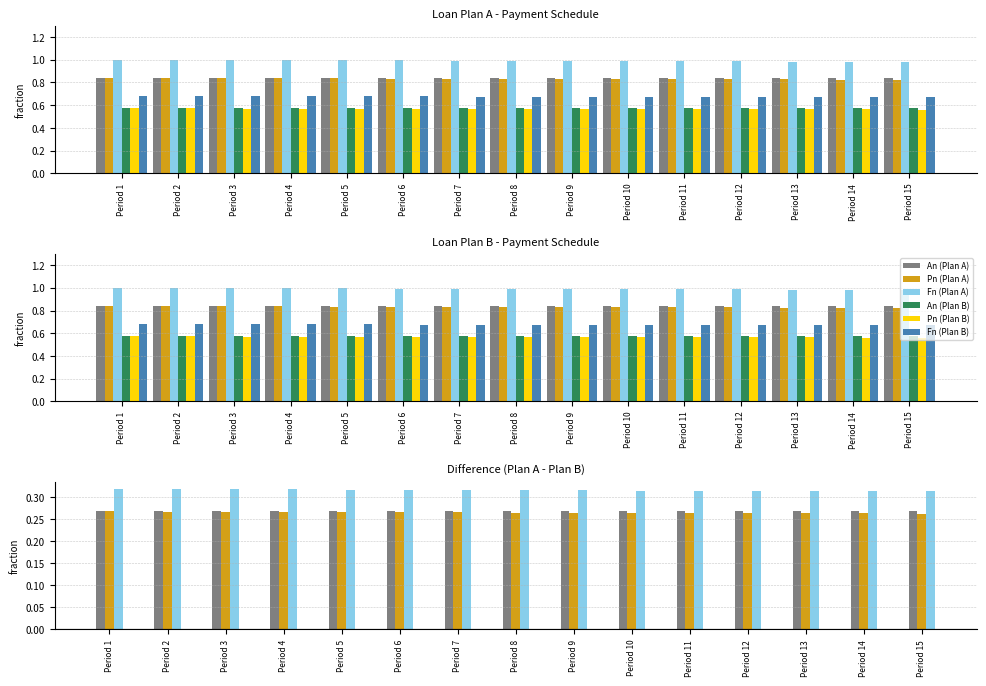

True or false: Pn has a value of 0.3 at Period 11.

False